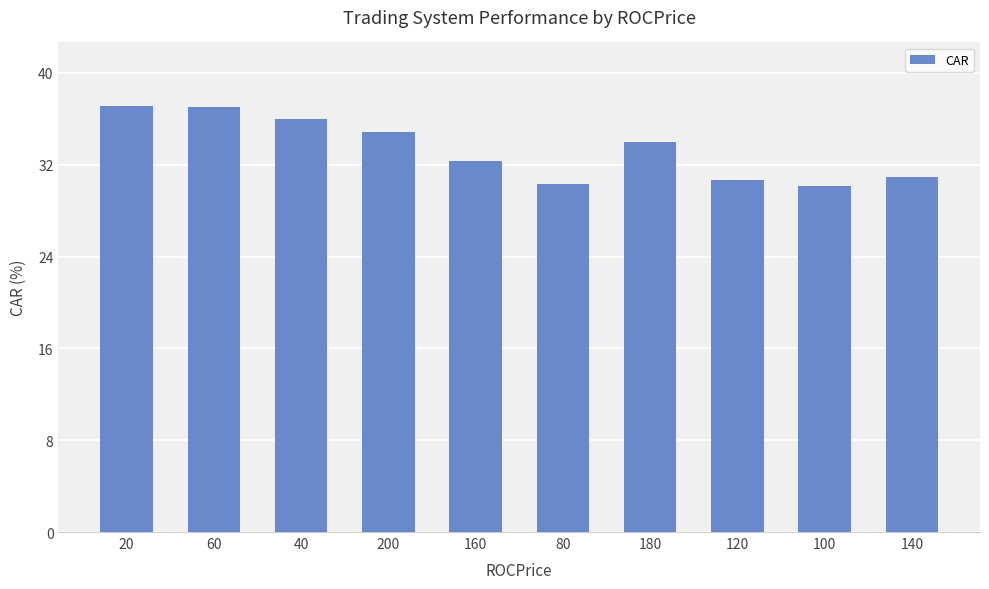

Does the chart contain stacked bars?

No